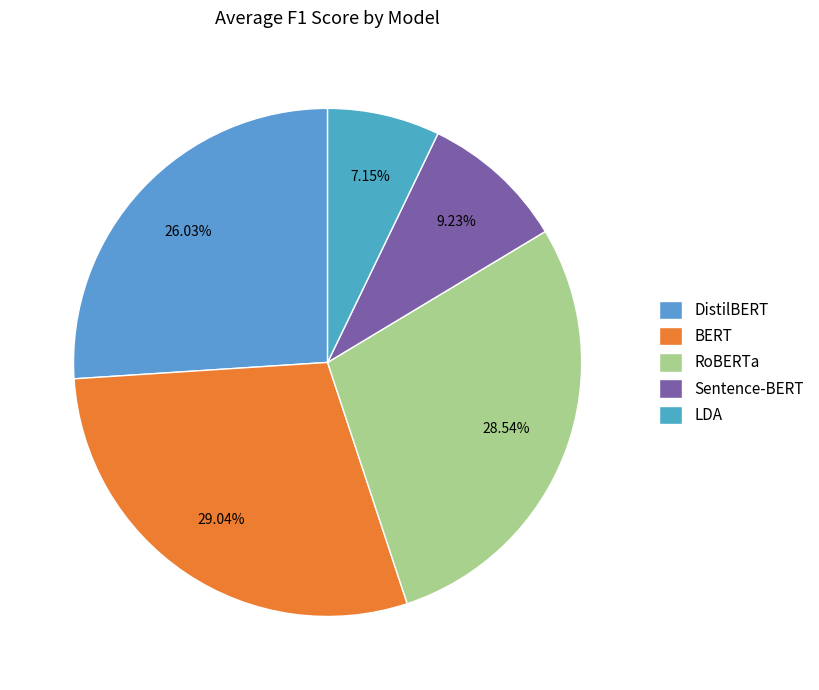

Is there any slice that represents more than half of the pie?

No